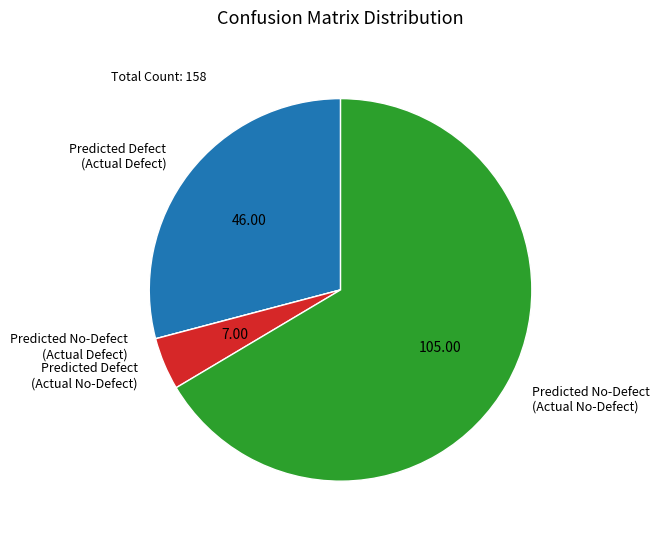

What is the ratio of the value at Predicted No-Defect (Actual No-Defect) to the value at Predicted Defect (Actual No-Defect)?

15.0